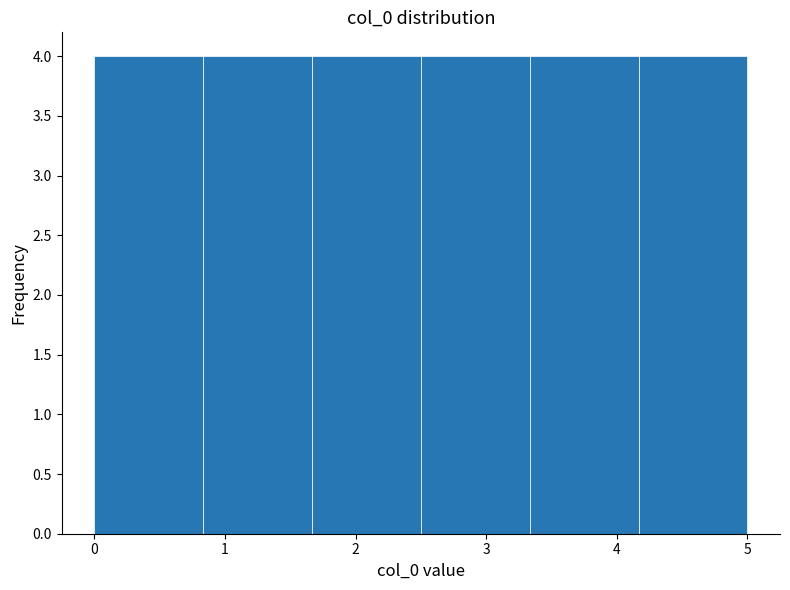

Reading left to right, transcribe this chart: for each bar, give the range it covers on the x-axis and its height. Neither the bar edges nor the heights are printed on the chart, so give them approximately, as read against the axes.

0.0 to 0.8: 4
0.8 to 1.7: 4
1.7 to 2.5: 4
2.5 to 3.3: 4
3.3 to 4.2: 4
4.2 to 5.0: 4